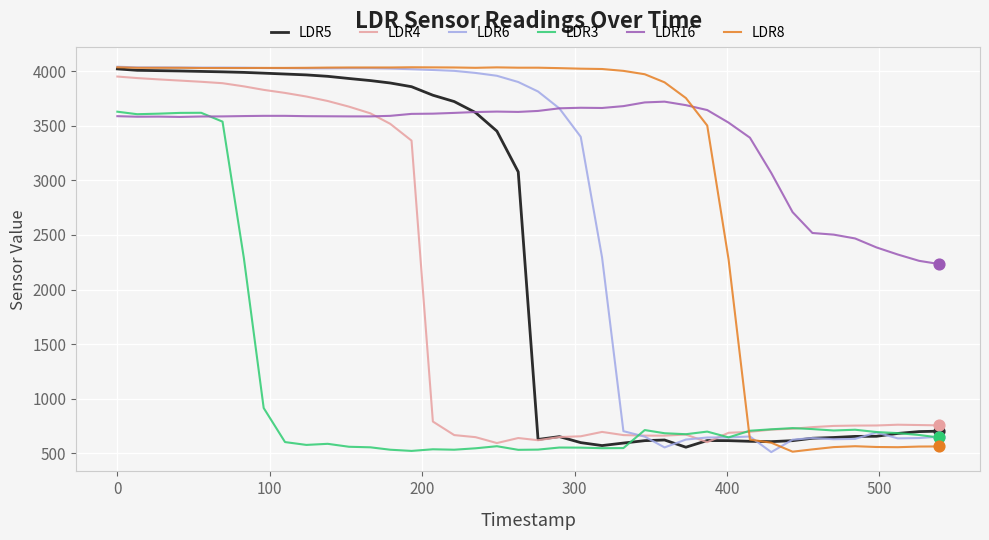

Which series has the largest total across all categories?

LDR16